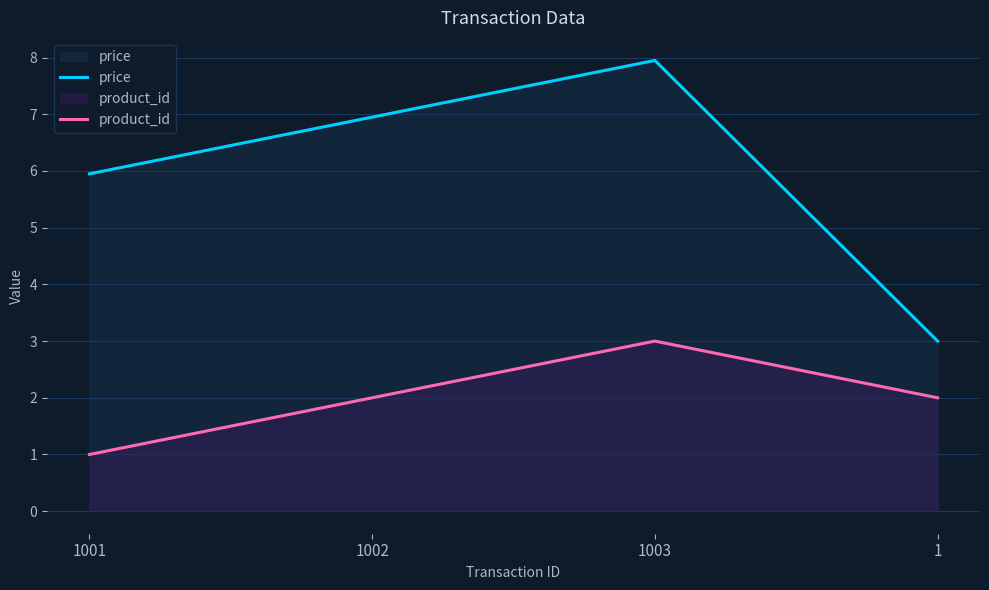

Rank the series at 1001 from highest to lowest value.

price, product_id